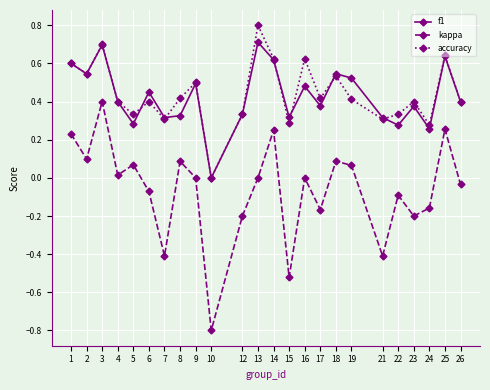

At which category is the sum across all series the highest?

3